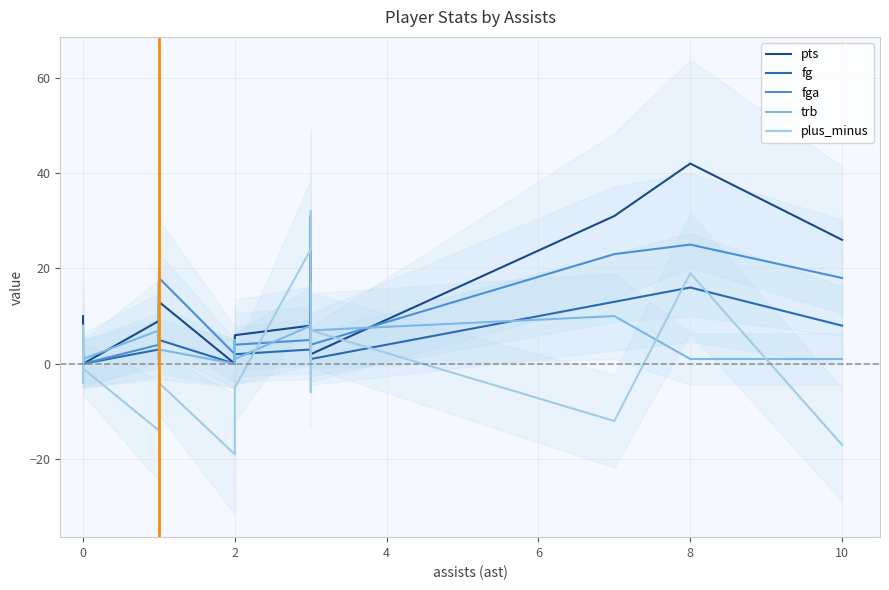

True or false: pts and plus_minus intersect in this chart.

True